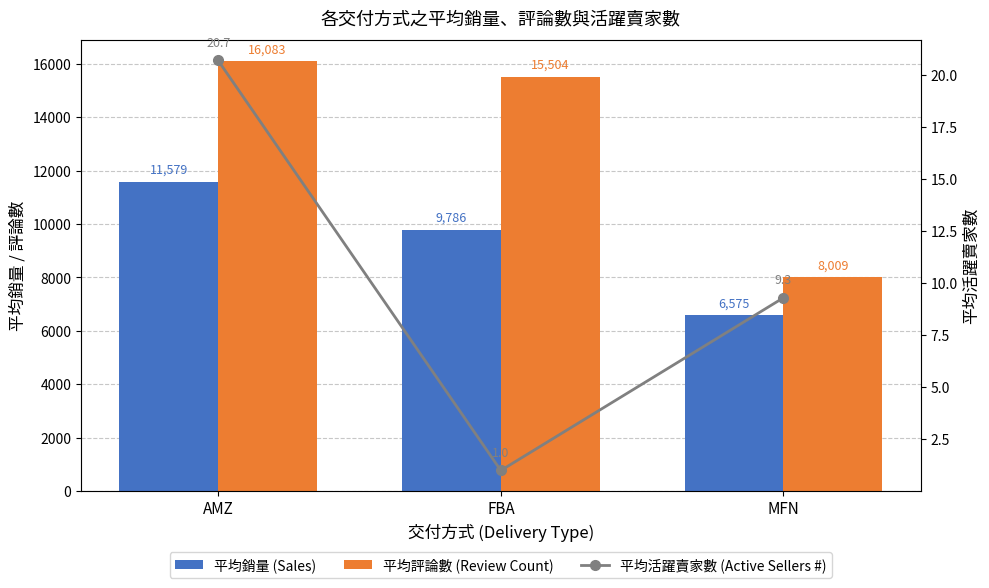

The value of 平均活躍賣家數 (Active Sellers #) at FBA is 1.0. True or false?

True